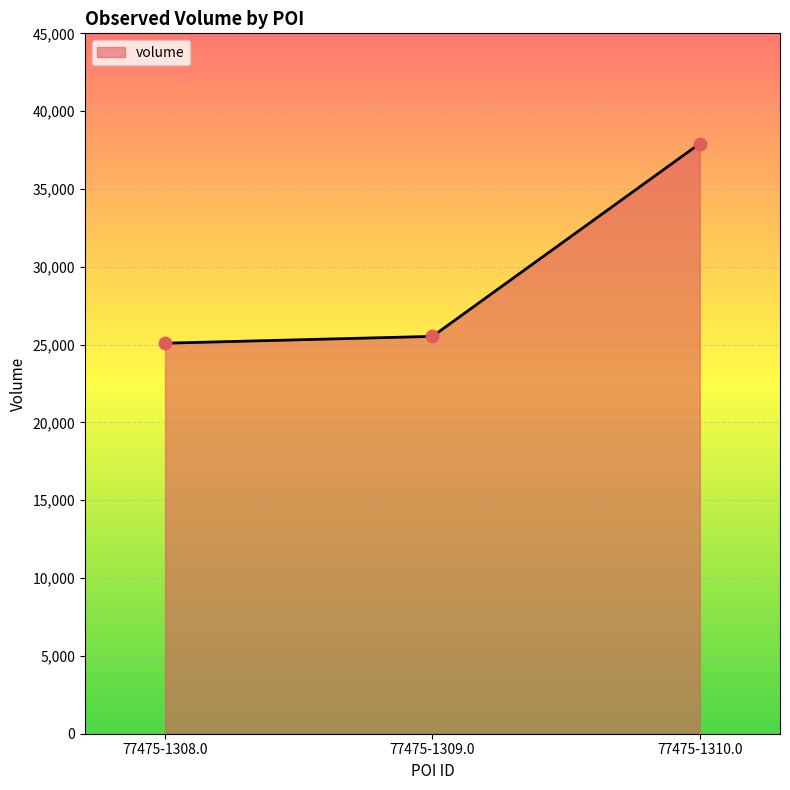

What is the ratio of the value at 77475-1309.0 to the value at 77475-1310.0?

0.7